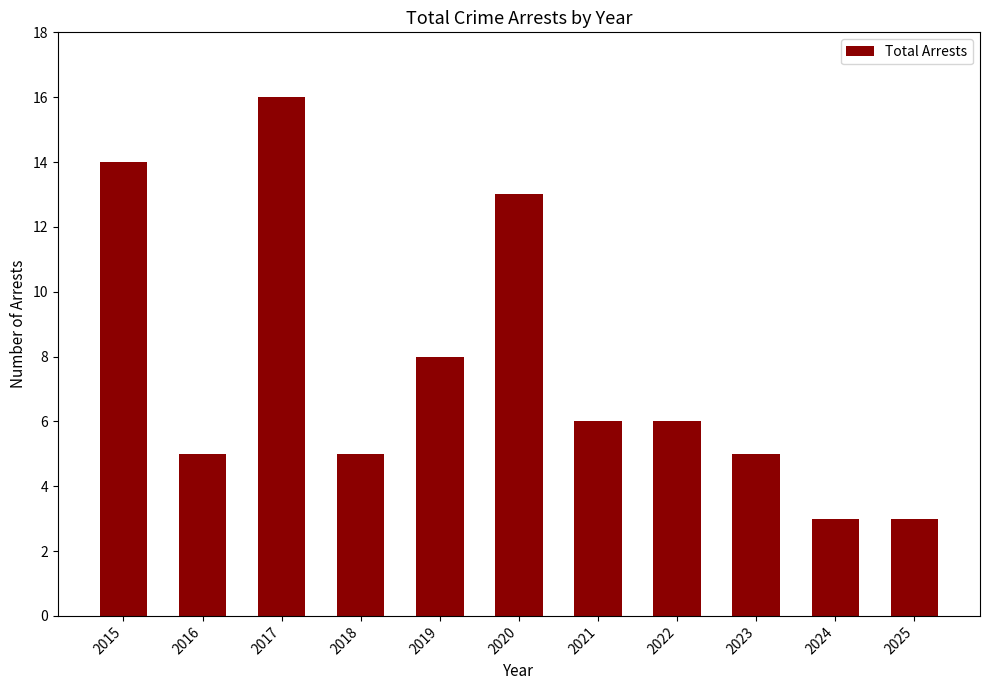

Is it true that the value at 2019 is 8?

True